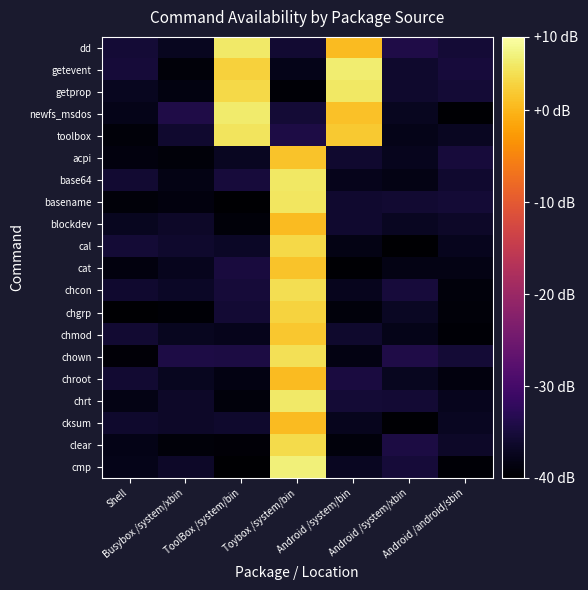

At which category is the sum across all series the highest?

Toybox /system/bin